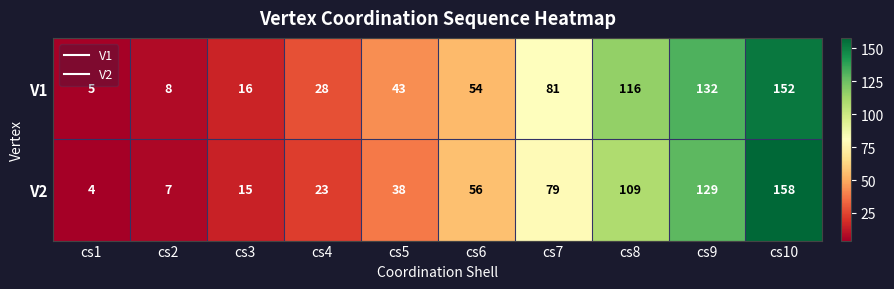

Which series changed the most between cs3 and cs7?

V1